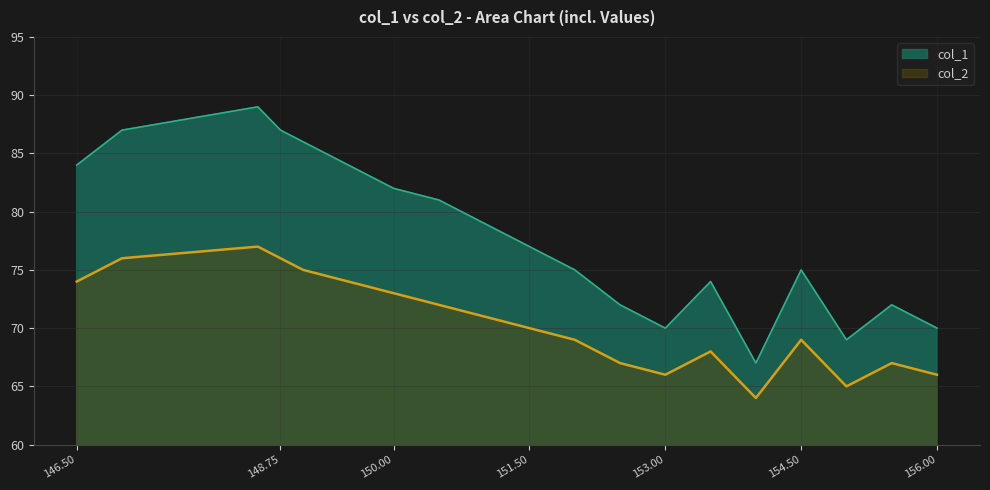

Which series has the largest total across all categories?

col_1